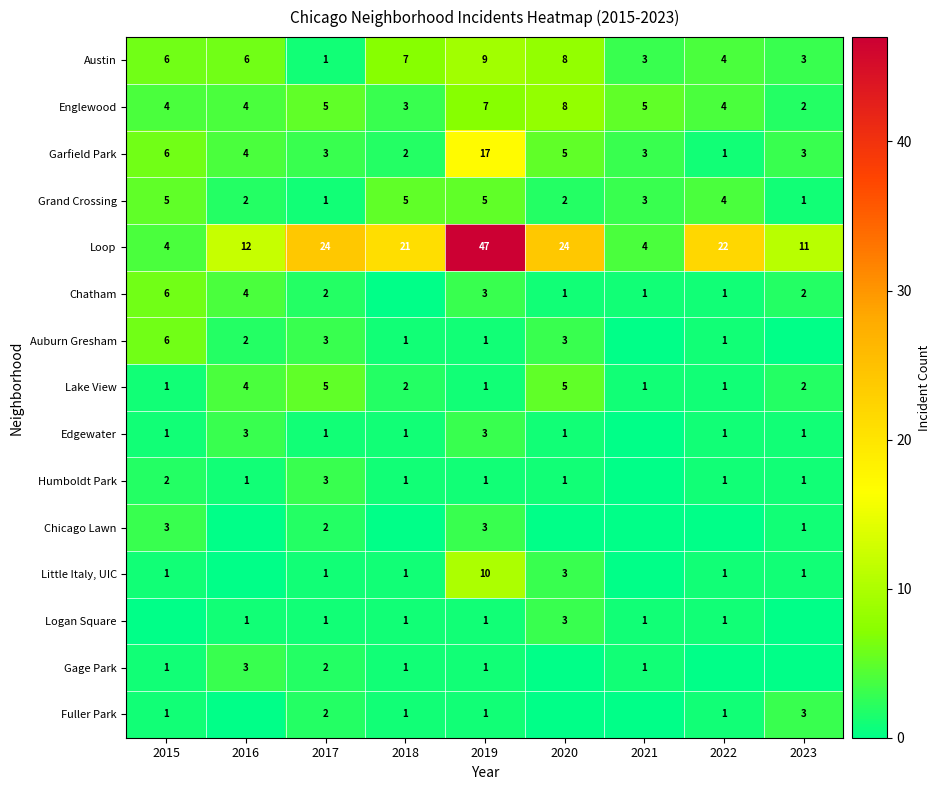

At how many categories does at least one series exceed 17?

5